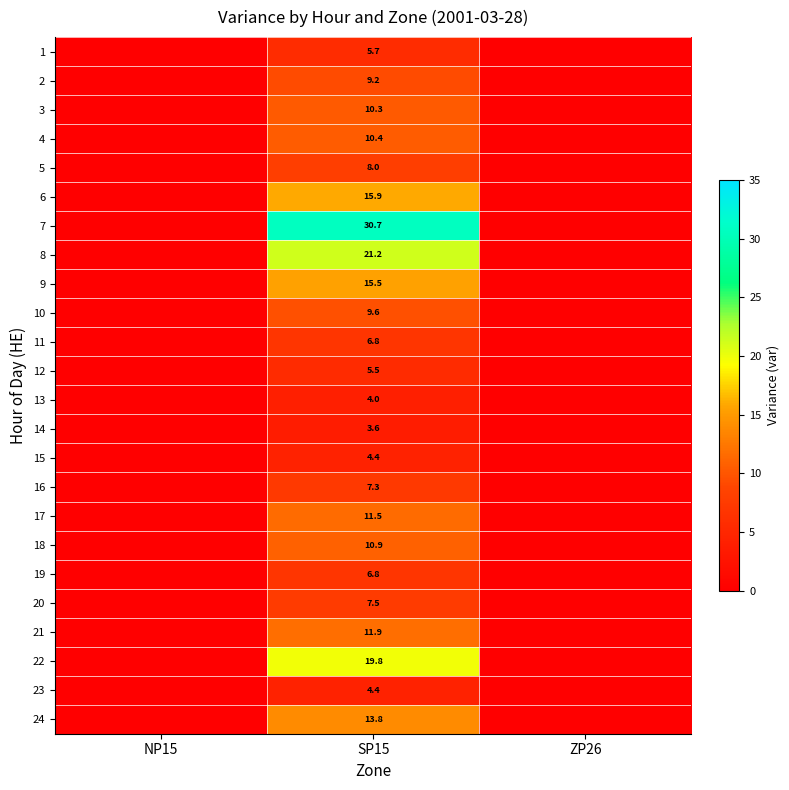

Is the value of 24 at SP15 greater than the value of 17 at SP15?

Yes